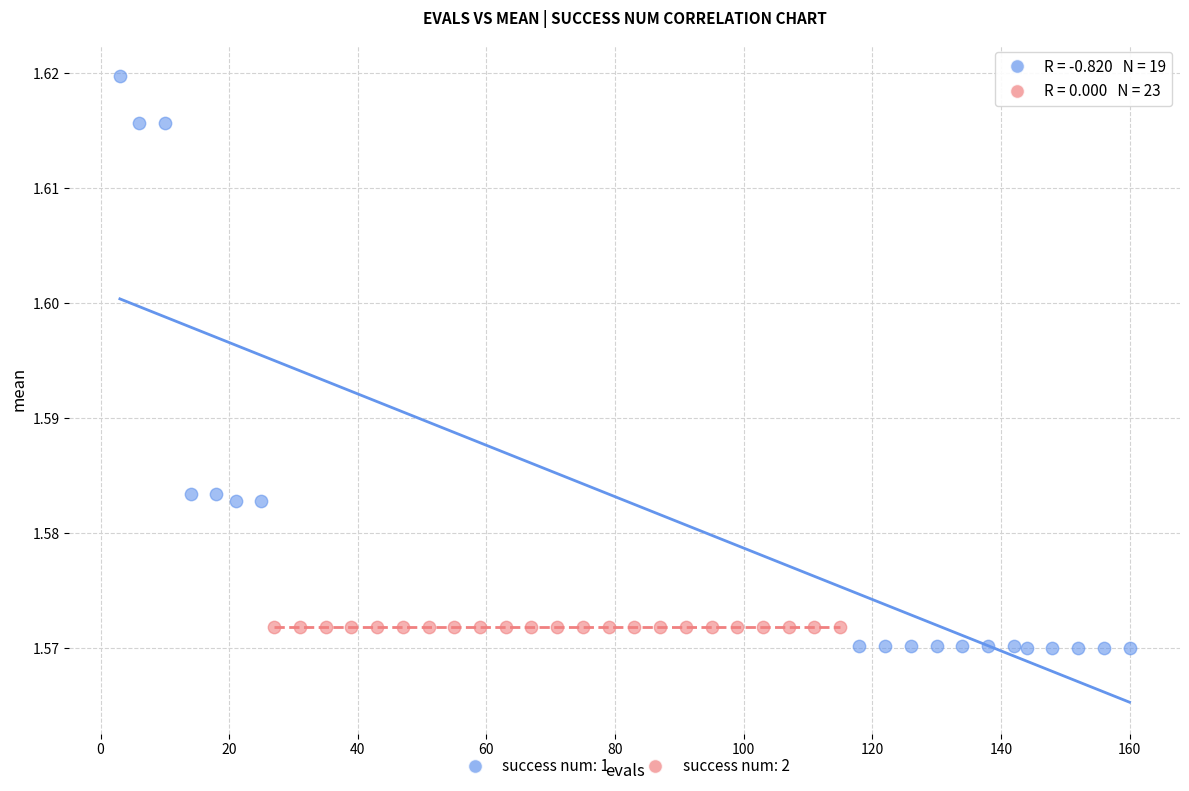

Which series reaches the maximum Y coordinate?

success num: 1